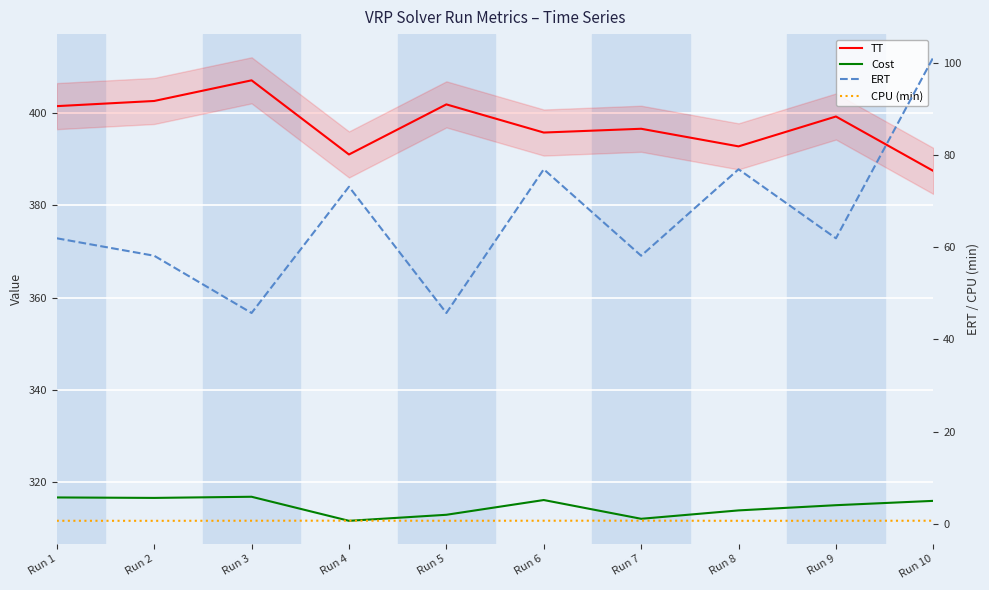

Which series has the largest total across all categories?

TT